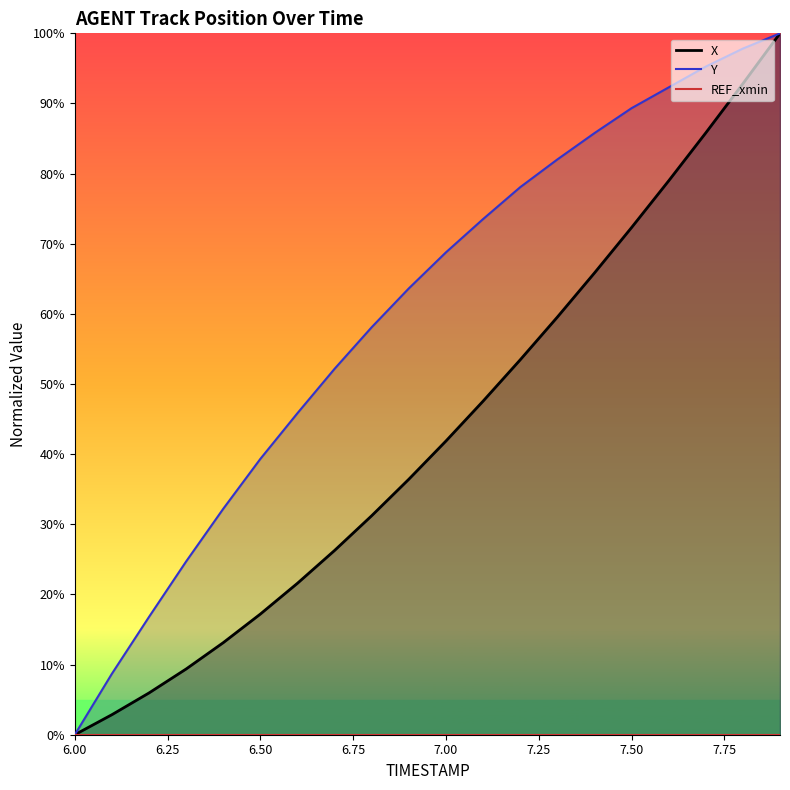

Read the Y value at 7.8.

1.0